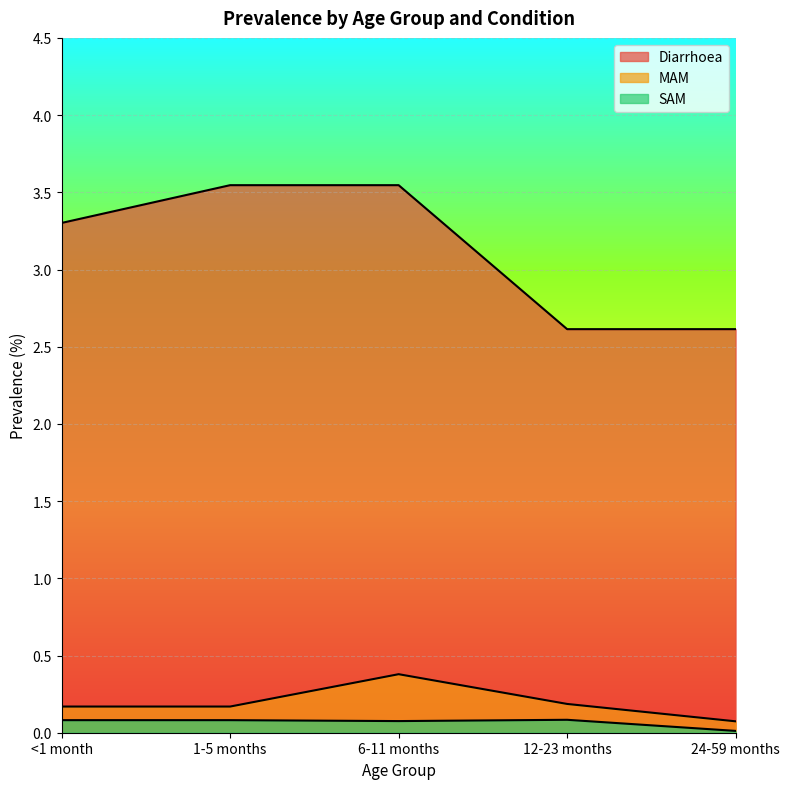

Which series has the largest range (max minus min)?

Diarrhoea